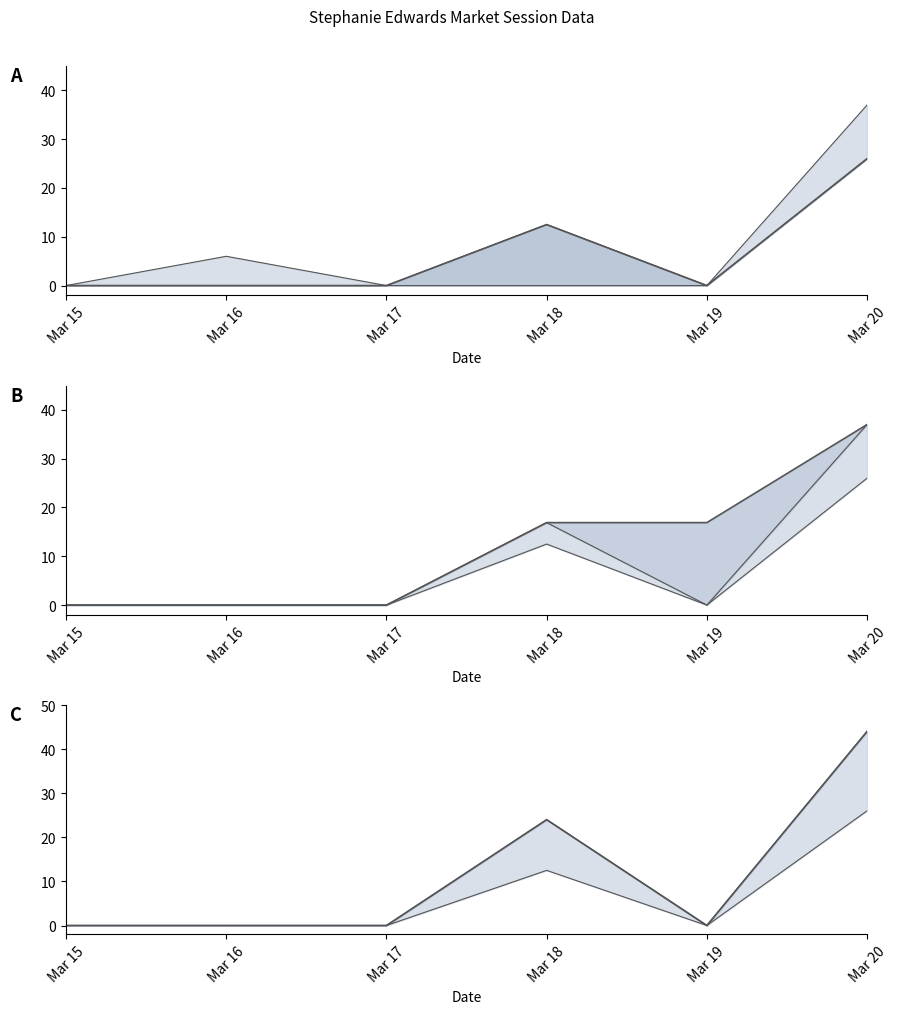

Is it true that closing price equals 6.0 at Mar 16?

True